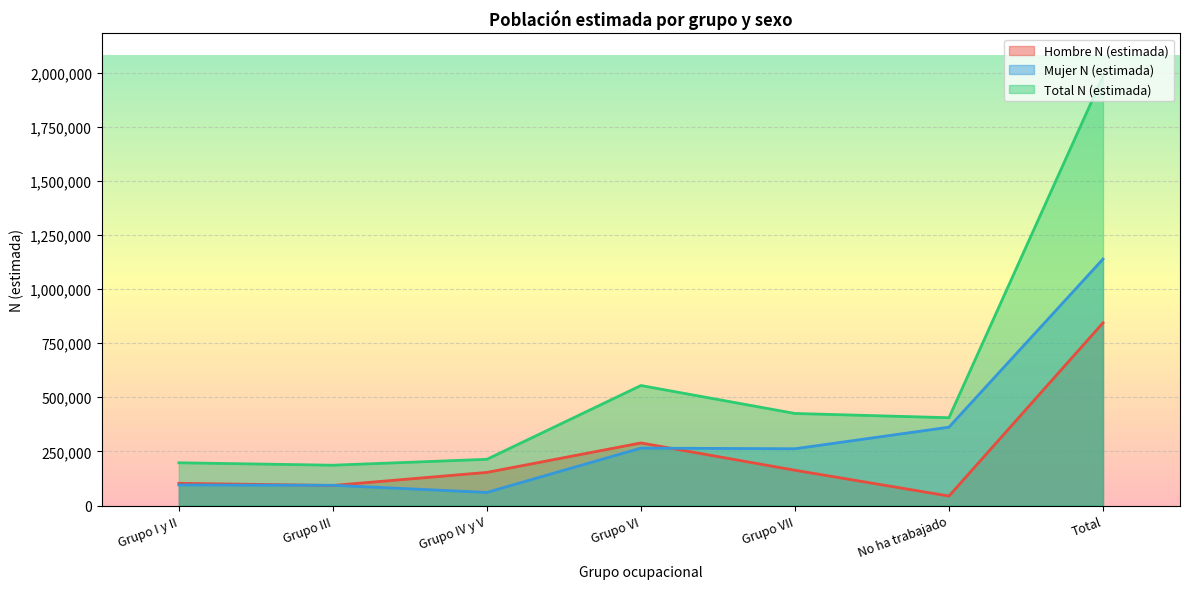

Is it true that Mujer N (estimada) equals 35263 at Grupo IV y V?

False